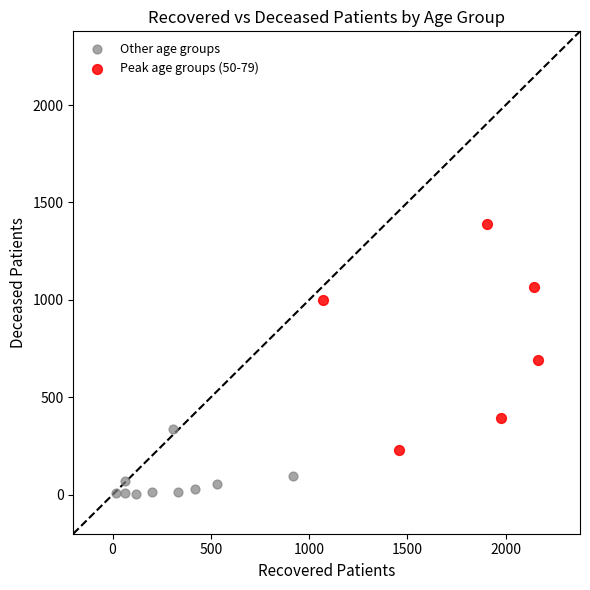

Which series has the widest spread of Y values?

Peak age groups (50-79)